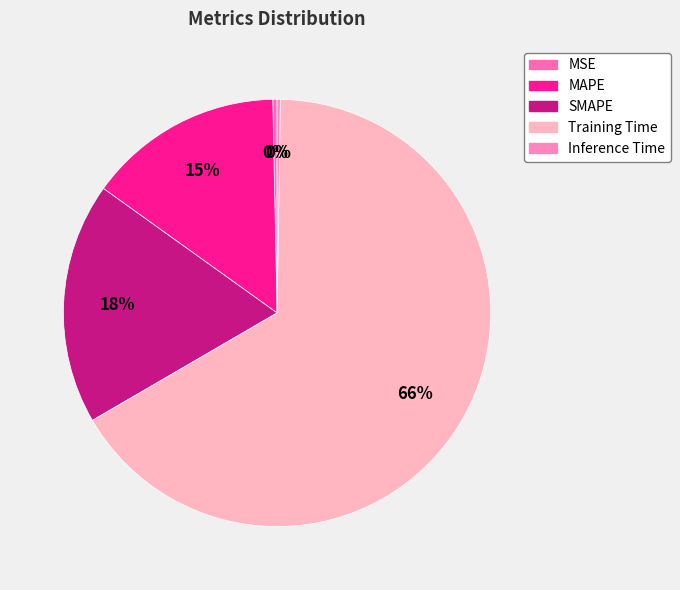

To the nearest percent, what is the difference between the largest and smallest slice percentages?

66%